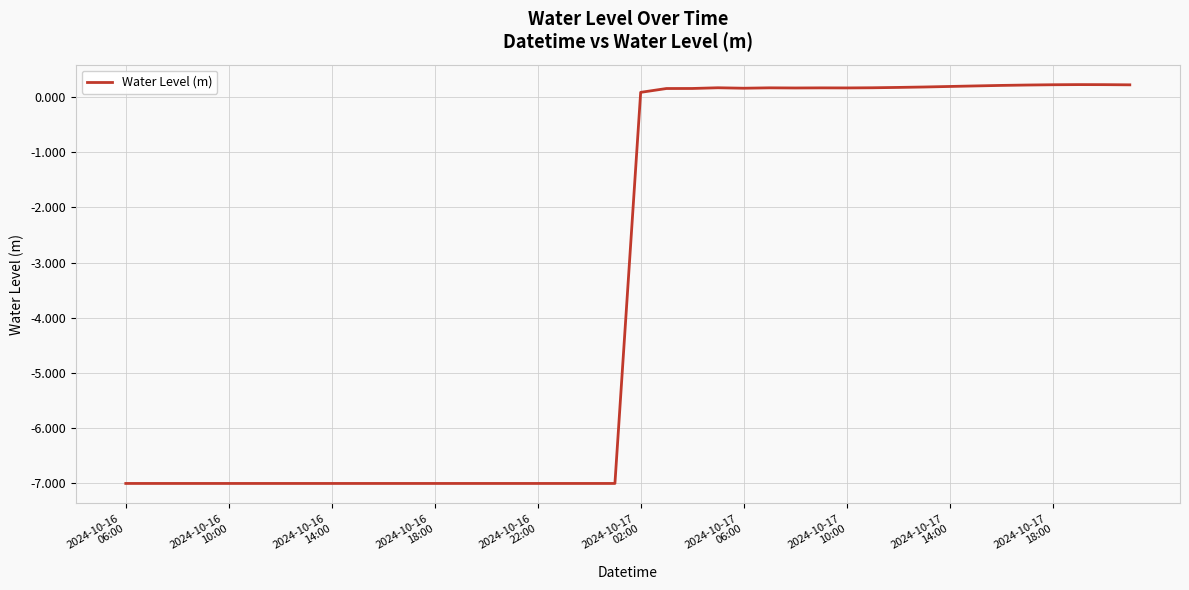

What is the difference between the maximum and minimum values?

7.2